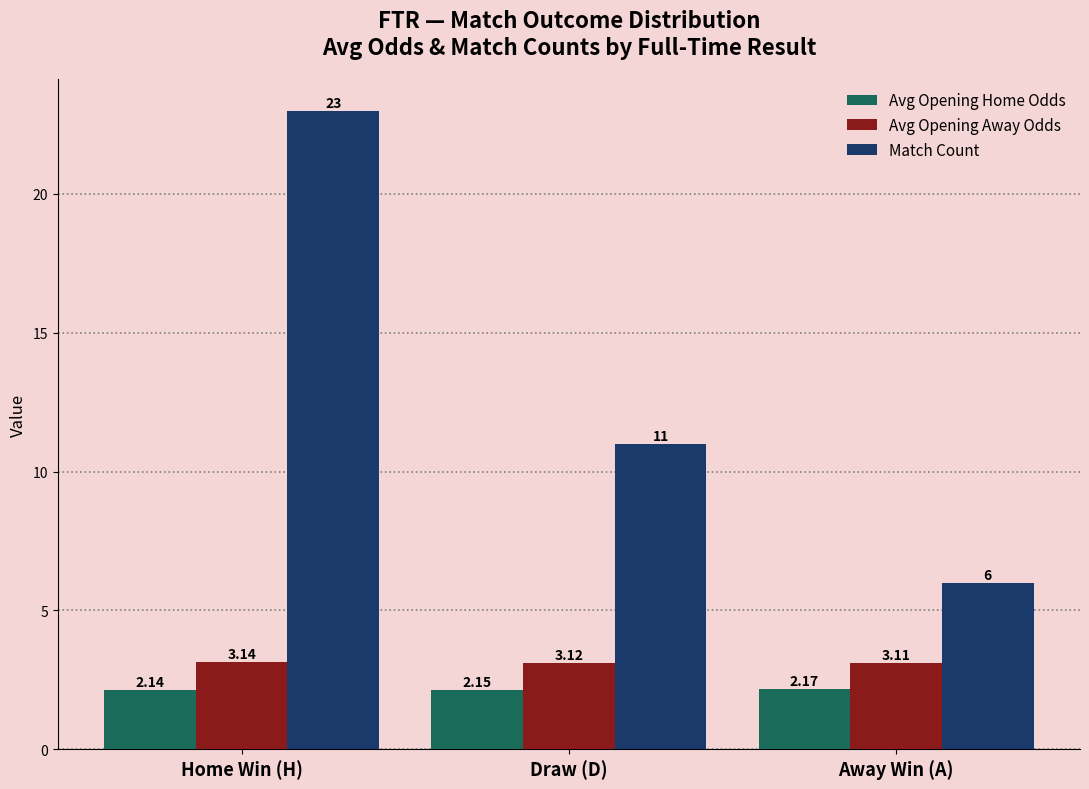

What is the value of the Match Count bar at the 3rd from the left?

6.0